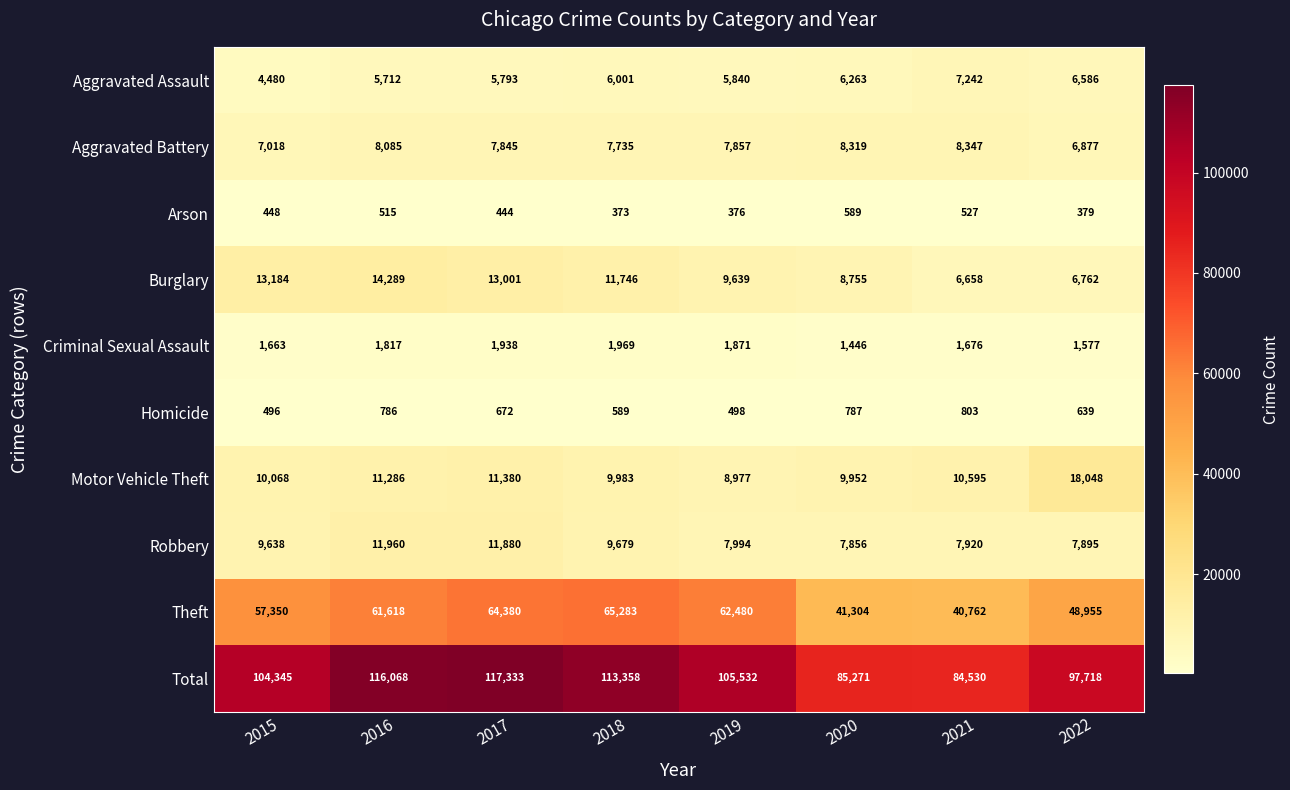

How many categories are shown in the chart?

8